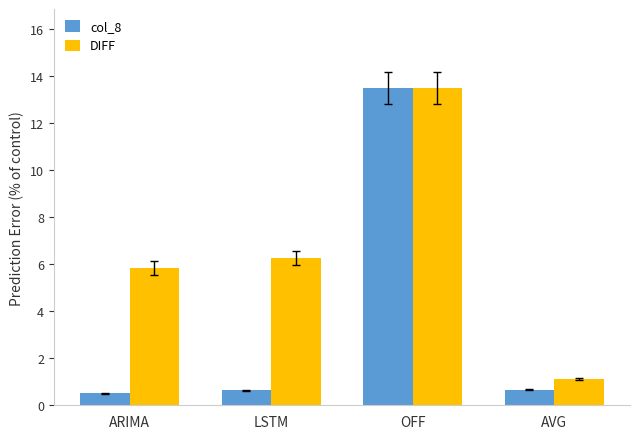

Which series has the largest range (max minus min)?

col_8